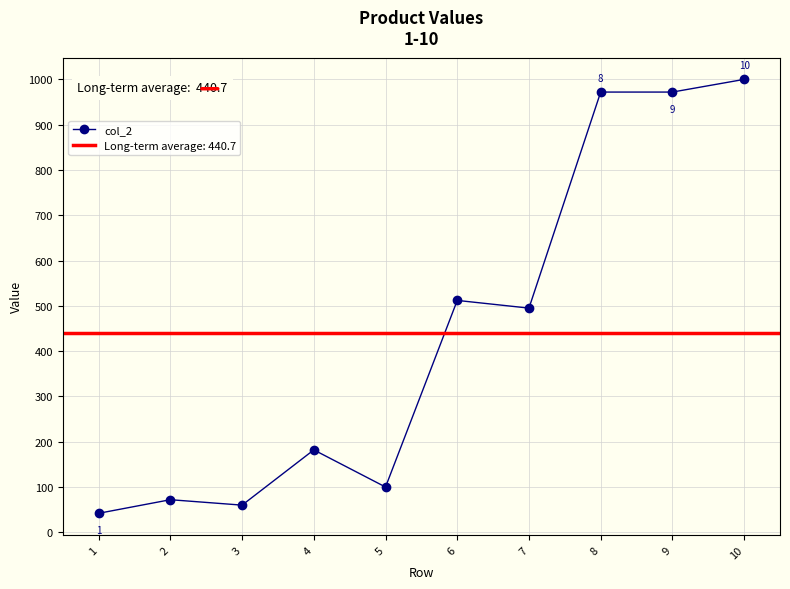

What is the average value?

441